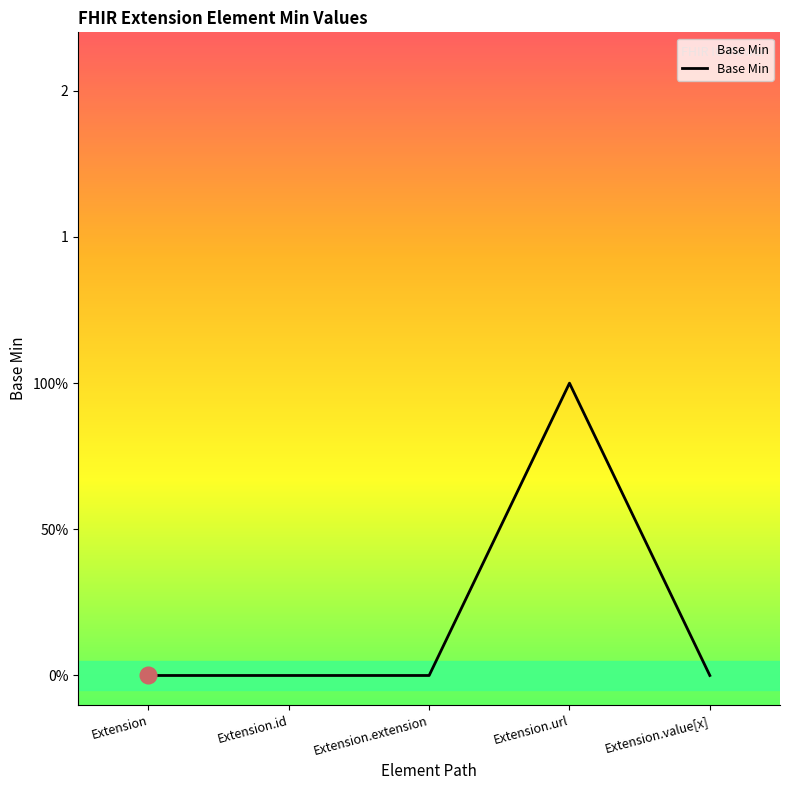

Is this an area chart (filled region under the line)?

Yes